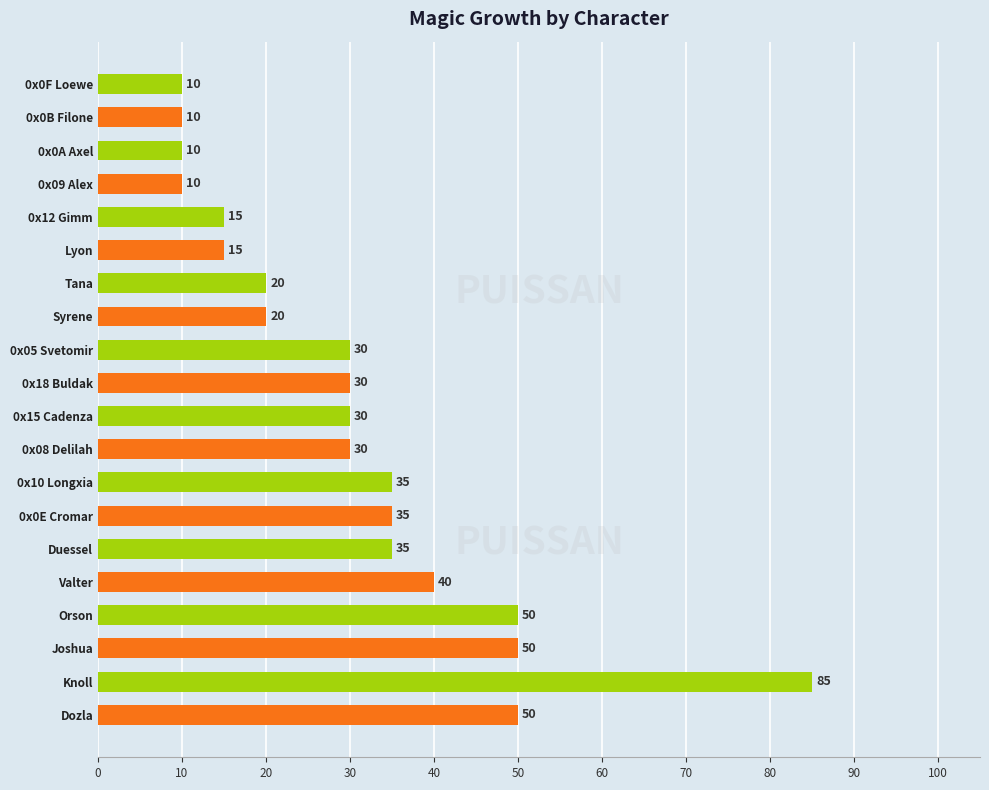

What is the change in value from Dozla to Valter?

-10